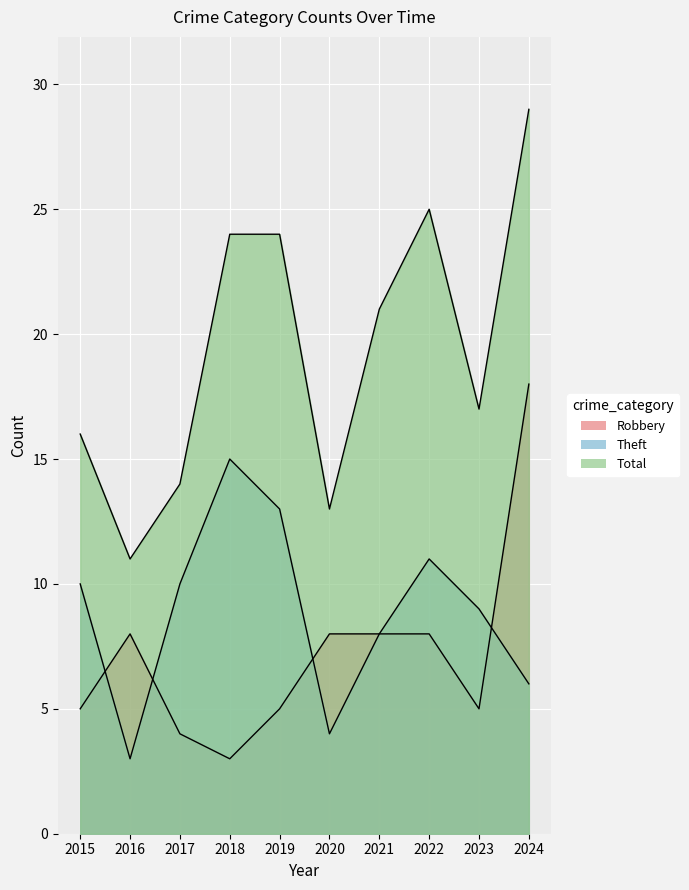

How many data points in Theft are less than 10?

5